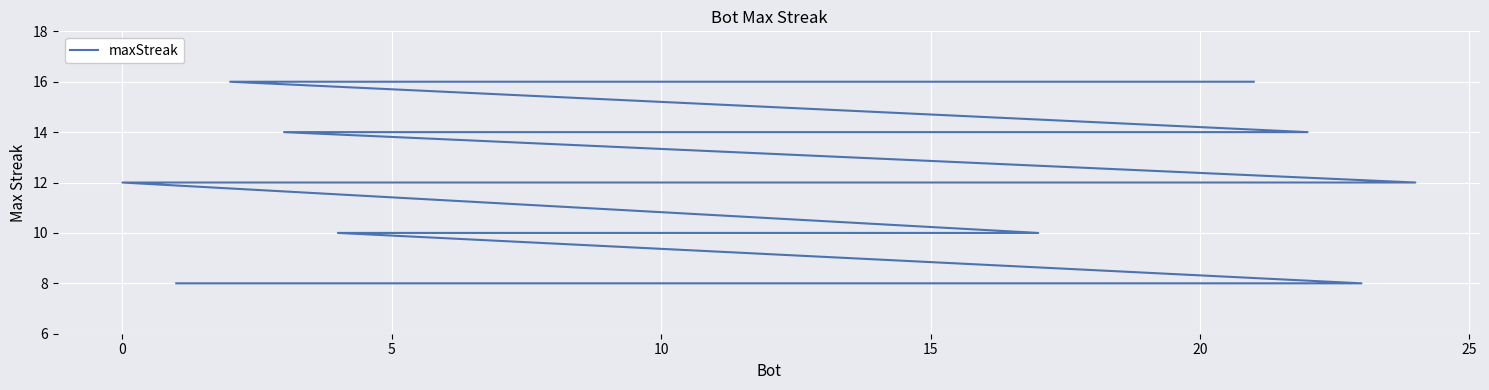

How many values are below 10?

6